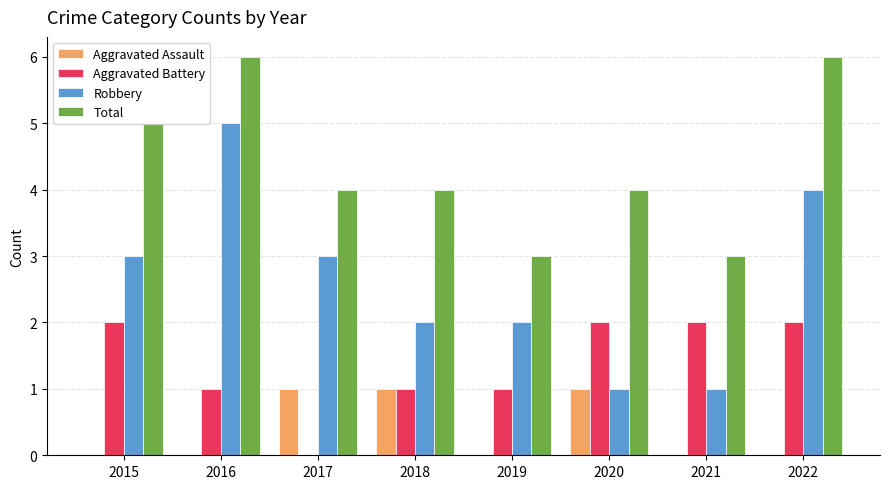

Count the Total values in the range 4 to 6.

6